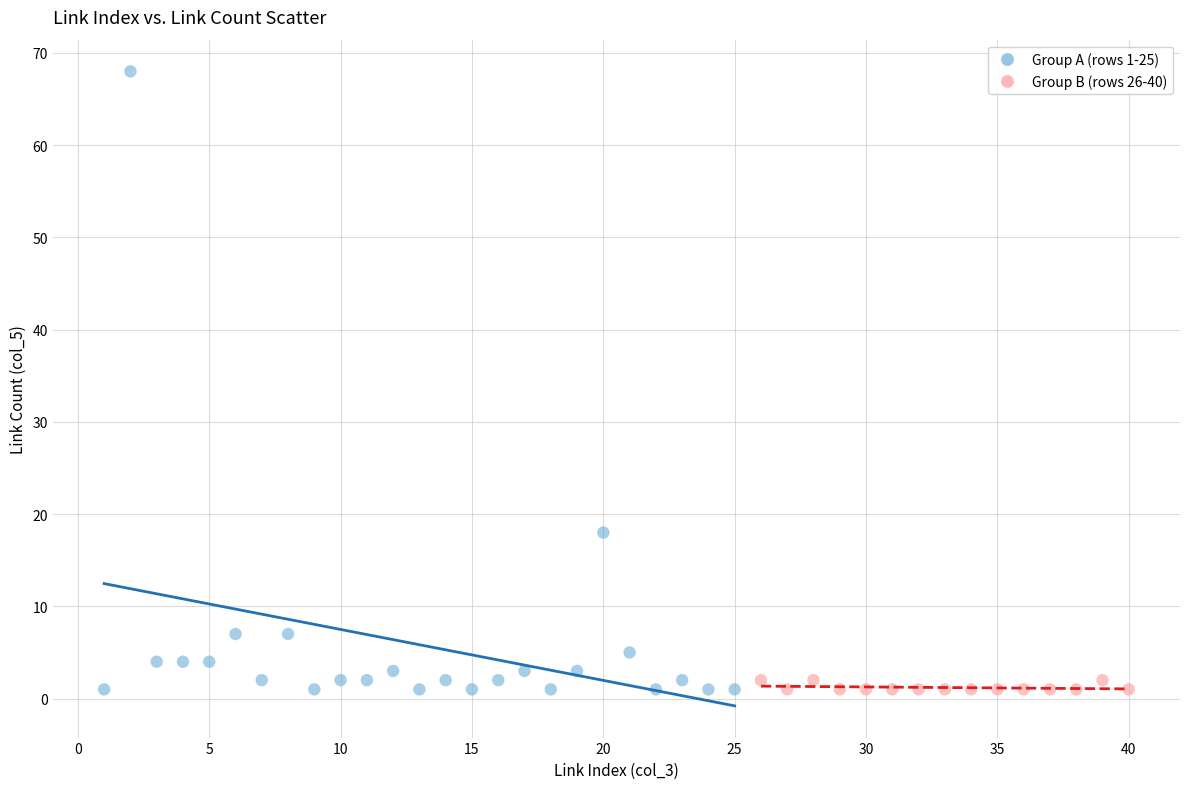

Which series reaches the maximum Y coordinate?

Group A (rows 1-25)